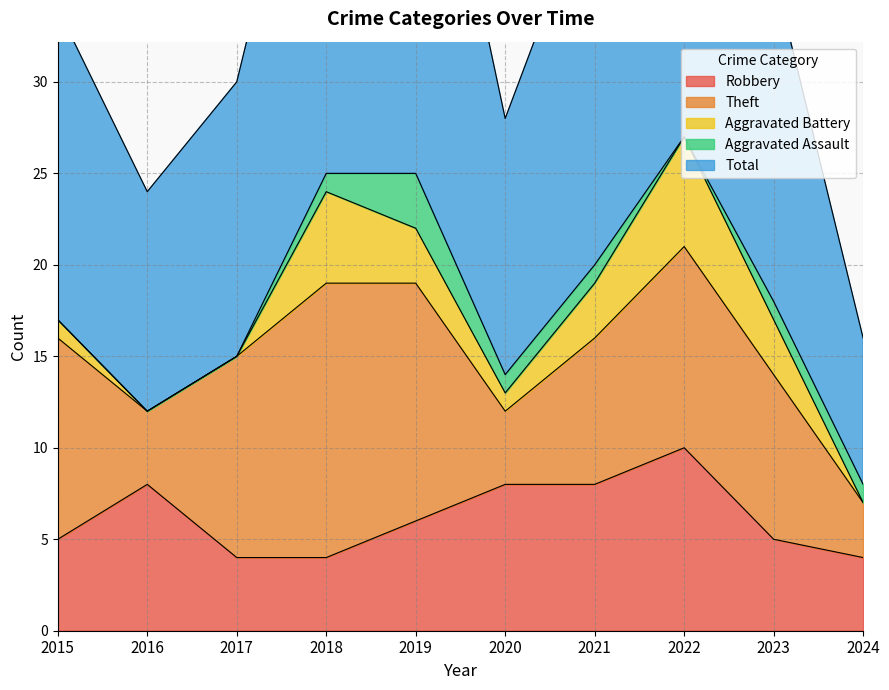

At which label does Robbery reach its peak?

2022